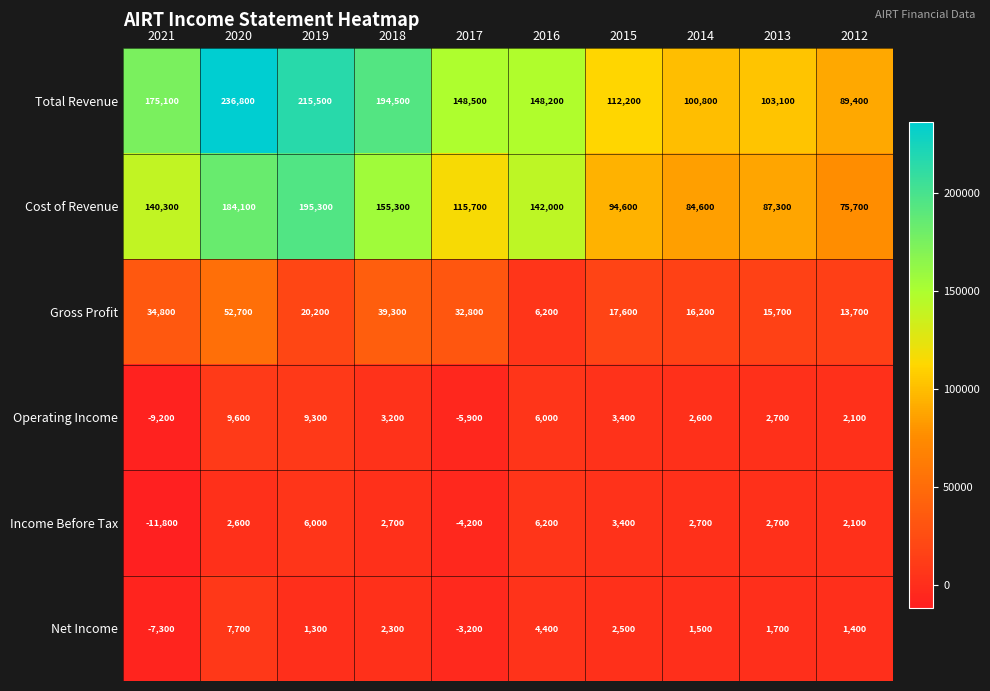

At which category does the chart reach its peak across all series?

2020